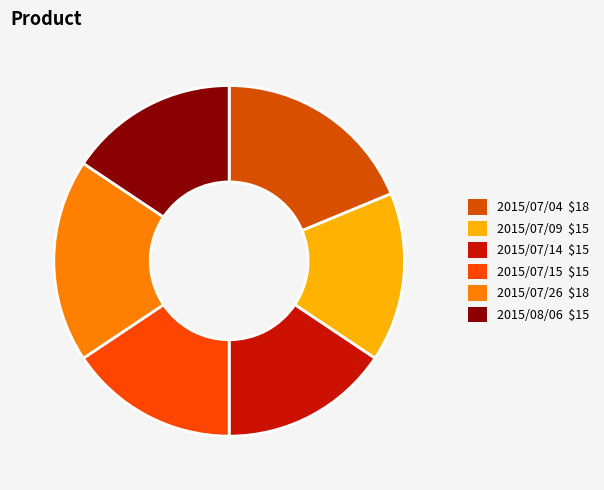

Count the number of slices in the pie.

6